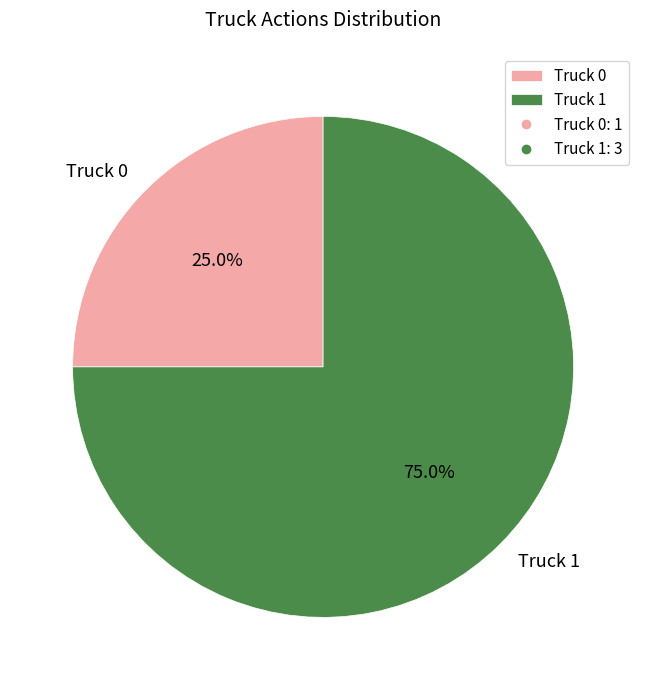

Which category has the biggest portion of the pie?

Truck 1